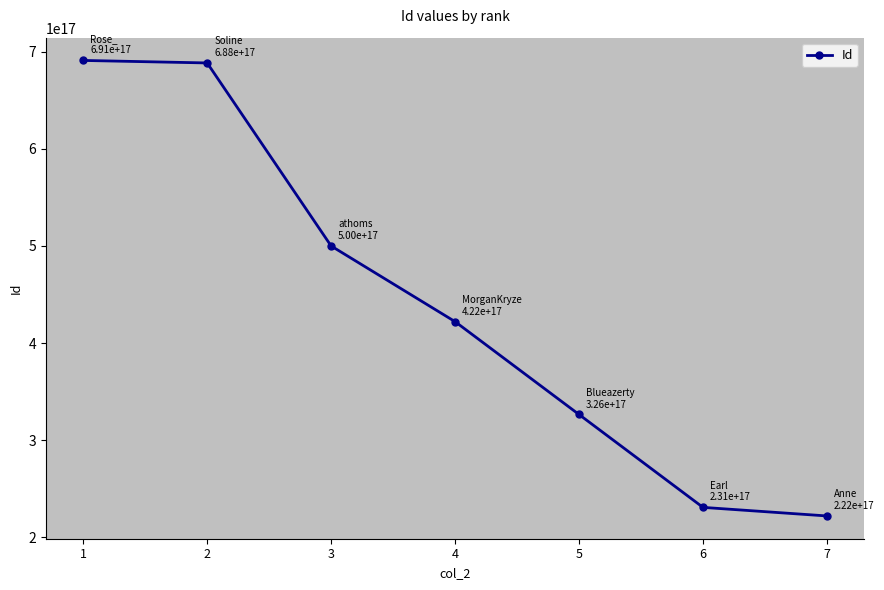

At which label does the data first exceed 422034768952164352?

1